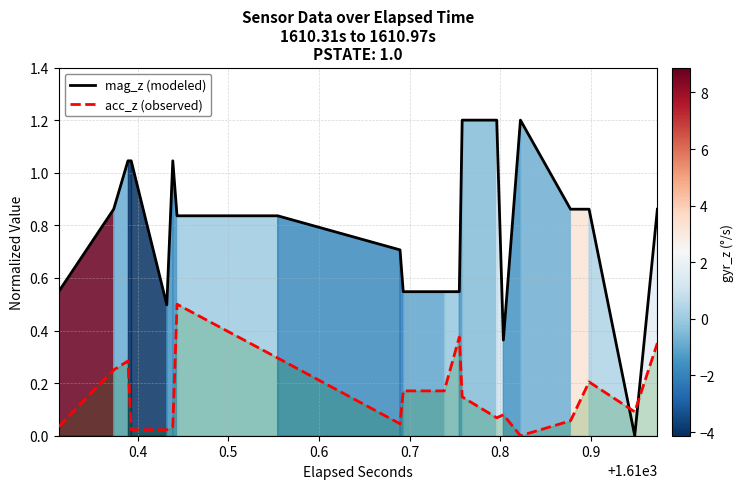

True or false: mag_z (modeled) and acc_z (observed) cross at least once.

True